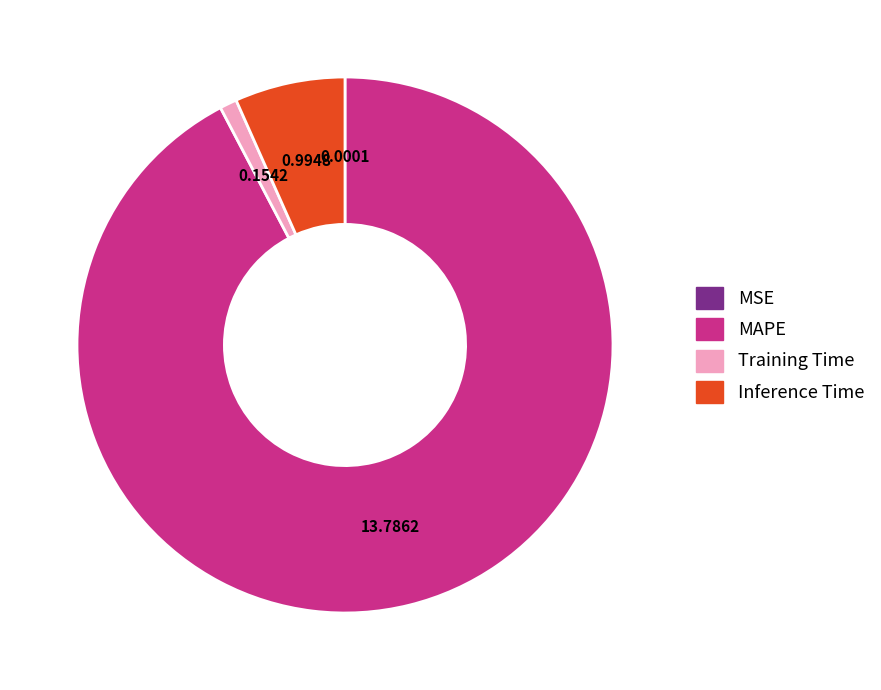

What is the largest slice in the pie chart?

MAPE